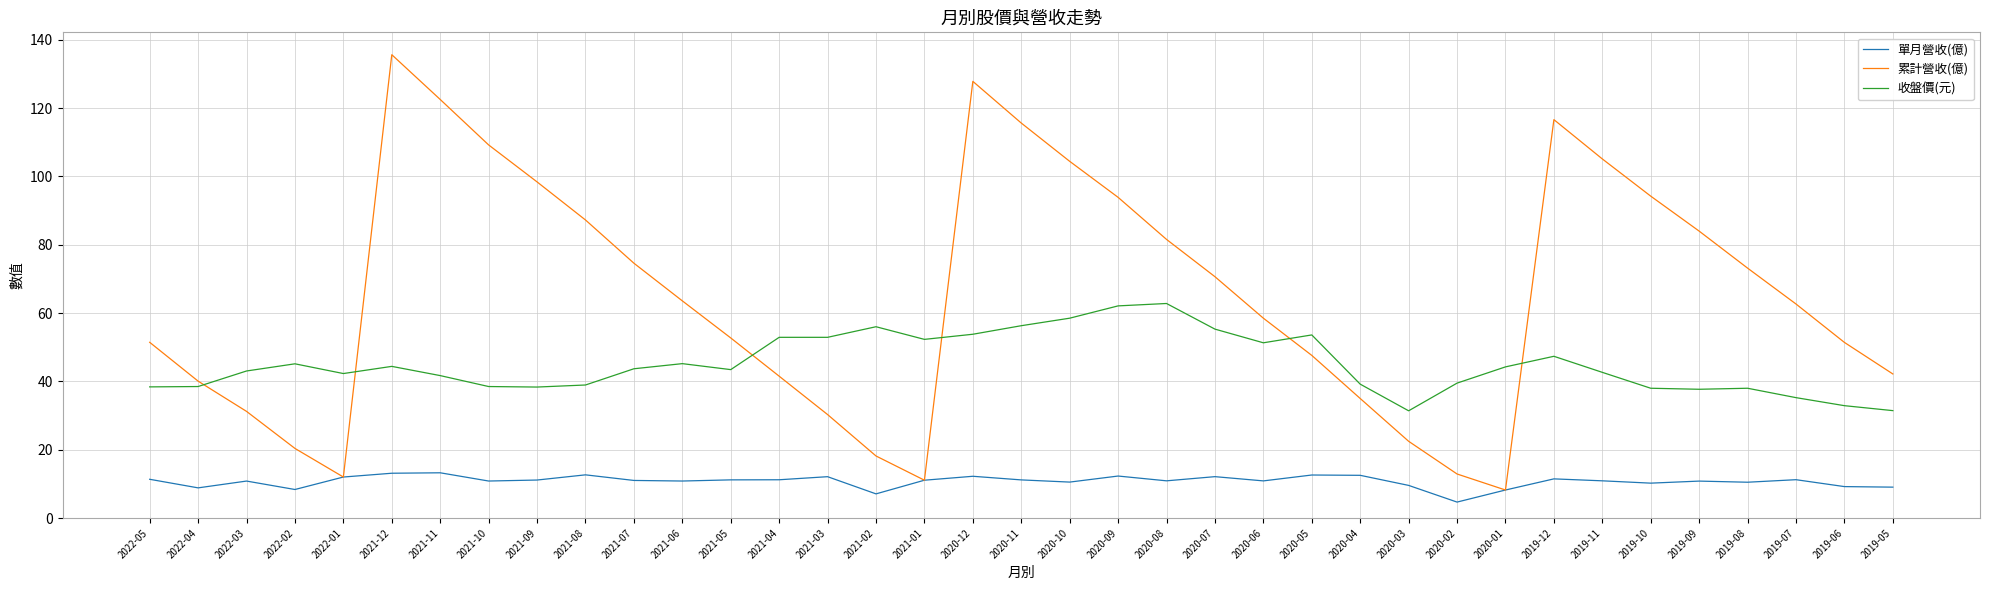

Which category has the highest value in the 累計營收(億) series?

2021-12